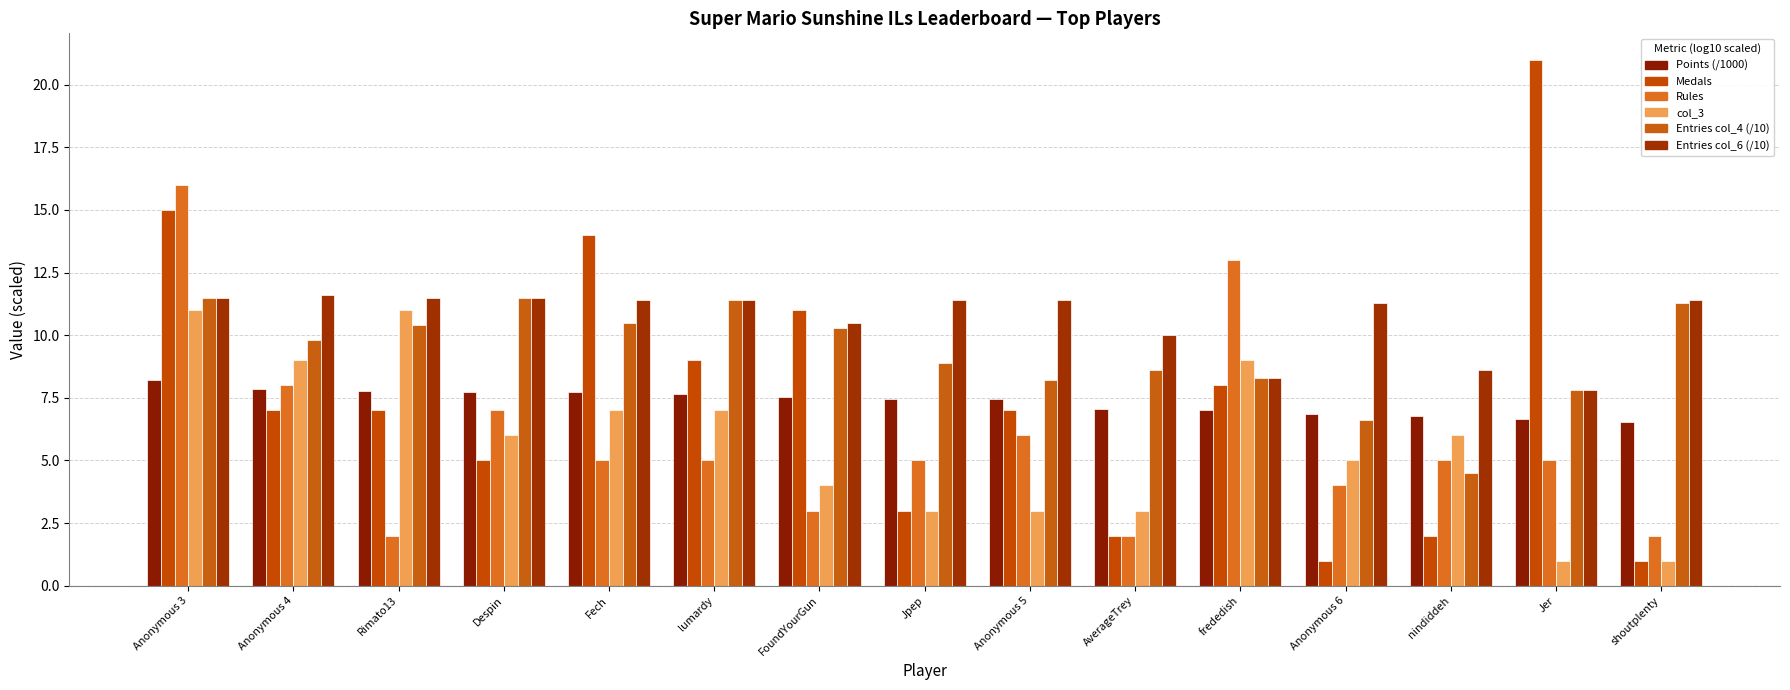

At which label is Entries col_6 (/10) closest to 9?

nindiddeh